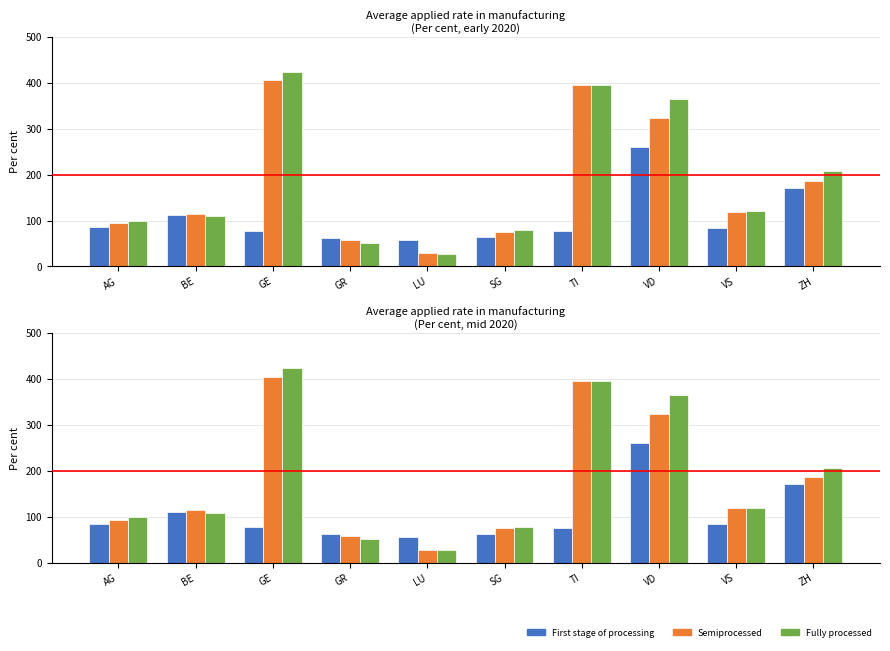

At LU, list the series in order from smallest to largest.

Fully processed, Semiprocessed, First stage of processing